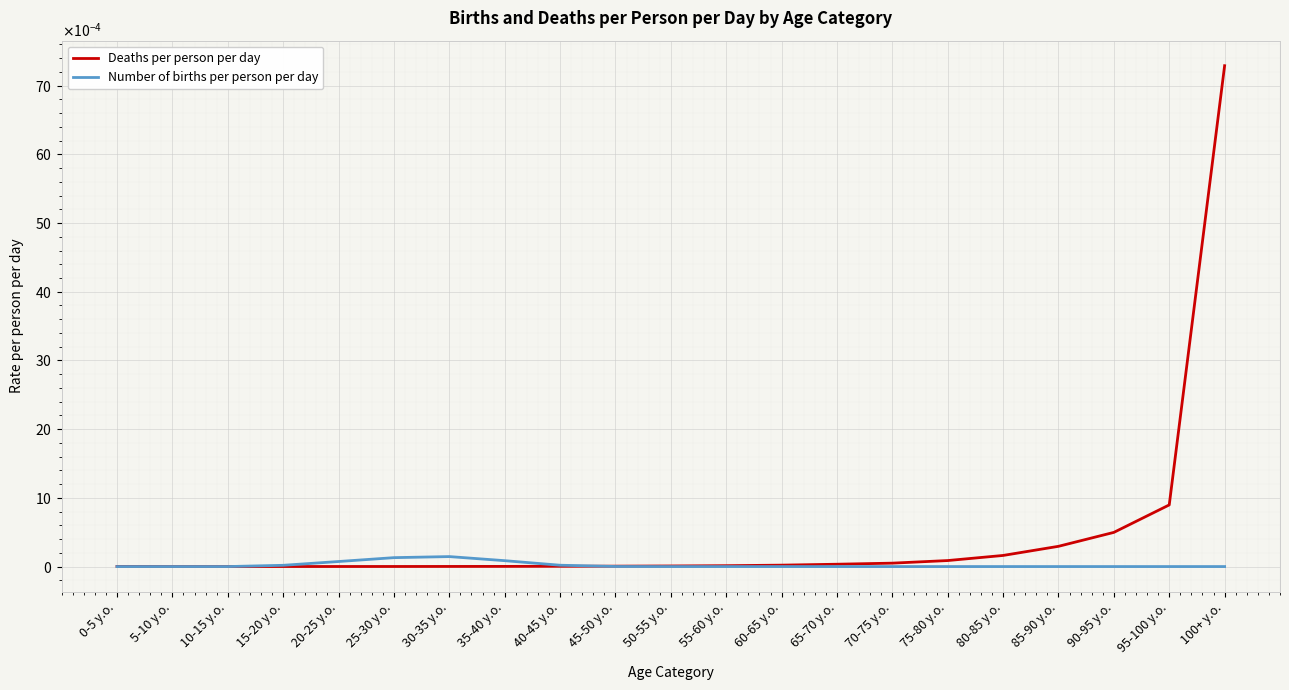

At 0-5 y.o., list the series in order from smallest to largest.

Number of births per person per day, Deaths per person per day